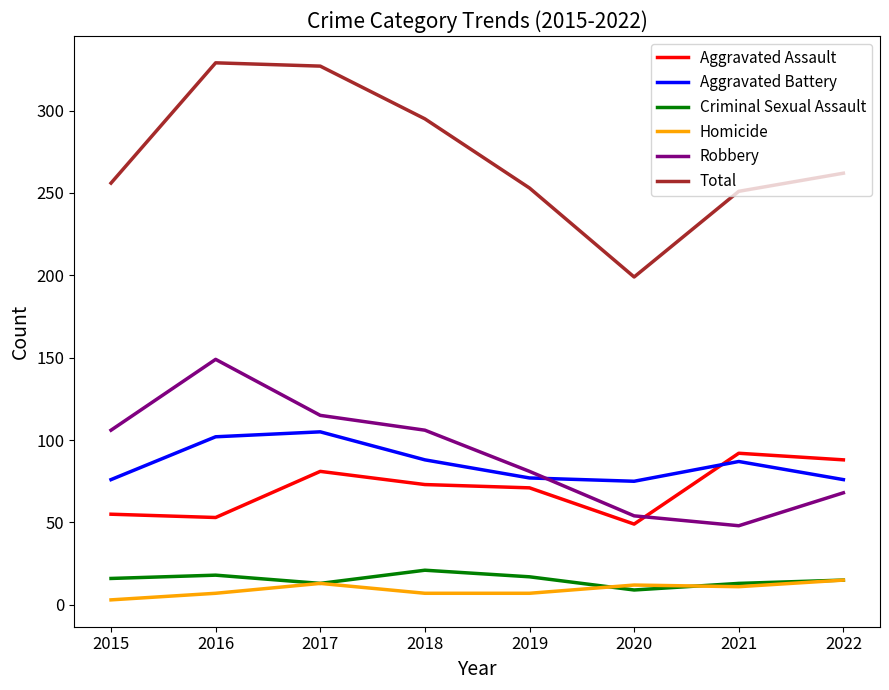

Is the value of Homicide at 2016 greater than the value of Total at 2022?

No